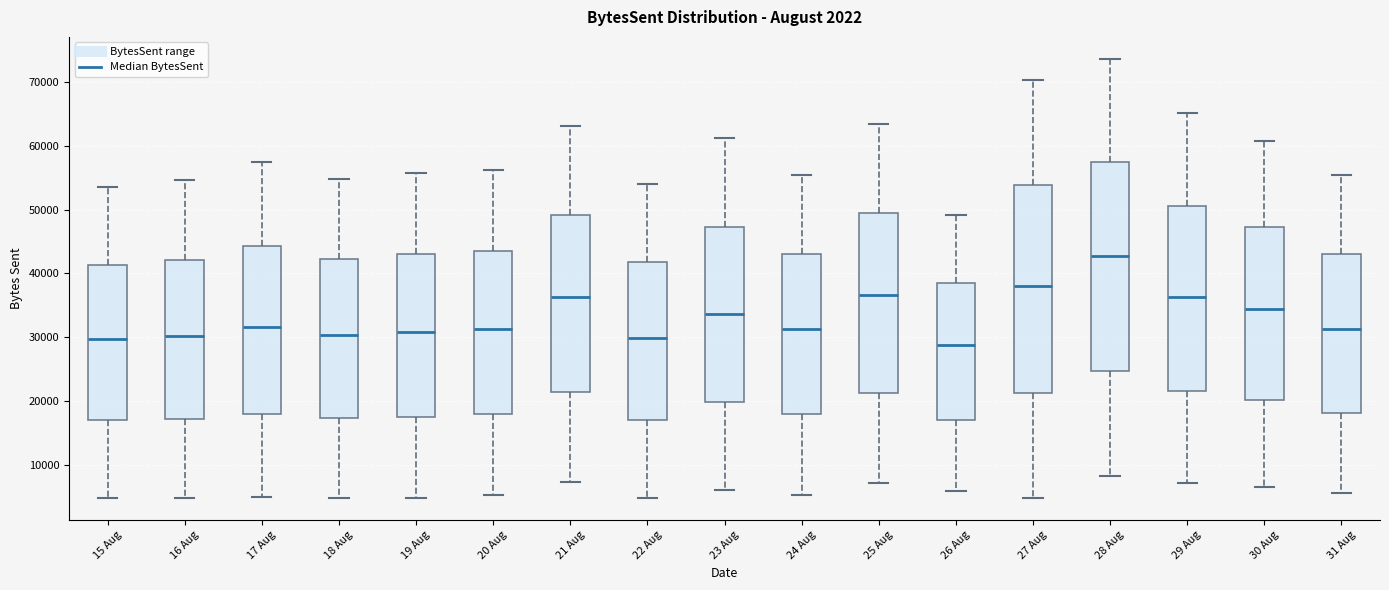

Where does the median line of the box for 18 Aug sit on the y-axis? The values are not printed on the chart, so give them approximately, as read against the axis.

30000